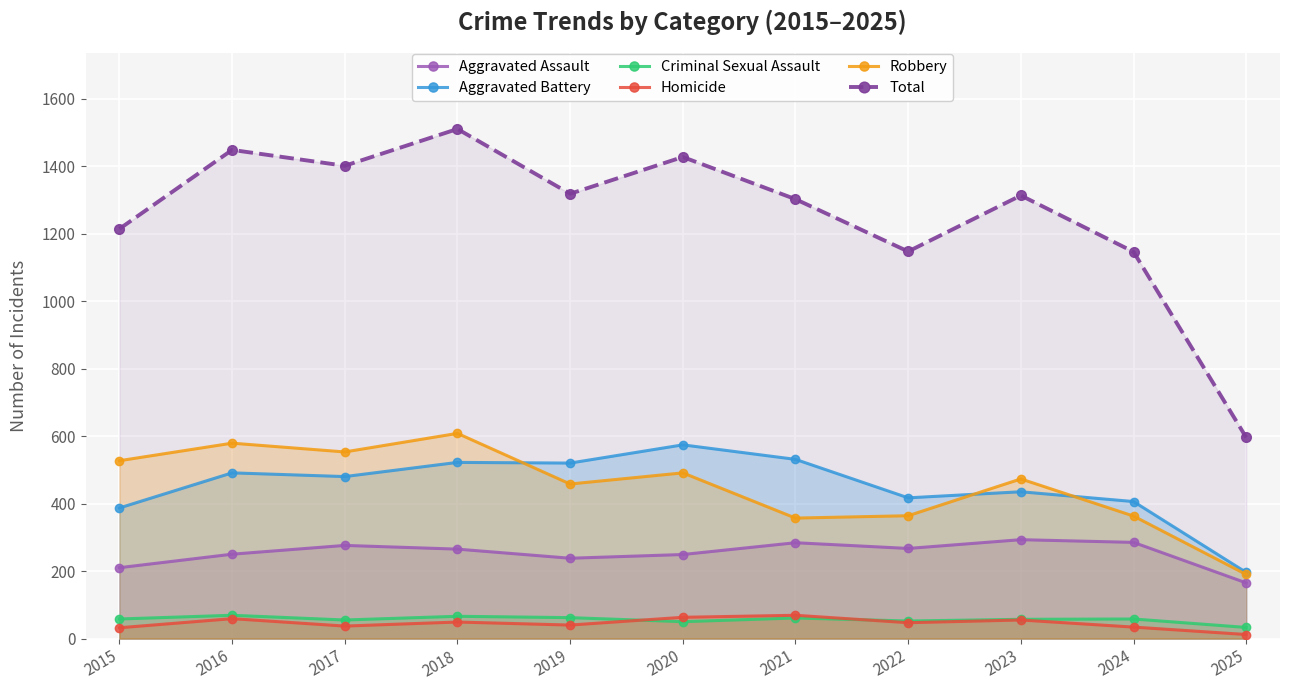

Reading left to right, transcribe all the data shown in this chart.

Aggravated Assault: 210	250	276	265	238	249	284	267	293	285	165
Aggravated Battery: 387	491	480	522	520	574	531	417	435	406	196
Criminal Sexual Assault: 58	69	55	66	62	50	61	52	57	58	33
Homicide: 32	59	37	49	40	63	69	47	55	34	12
Robbery: 527	579	553	608	458	491	357	364	473	363	190
Total: 1214	1448	1401	1510	1318	1427	1302	1147	1313	1146	596